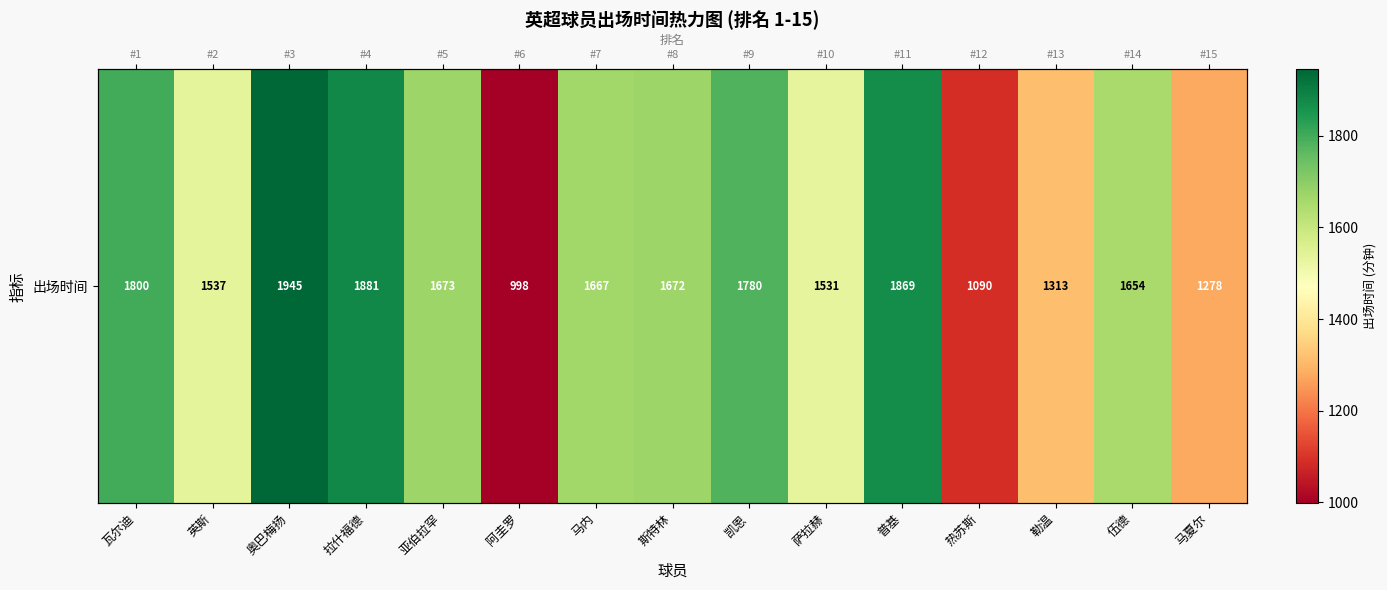

What is the greatest value displayed?

1945